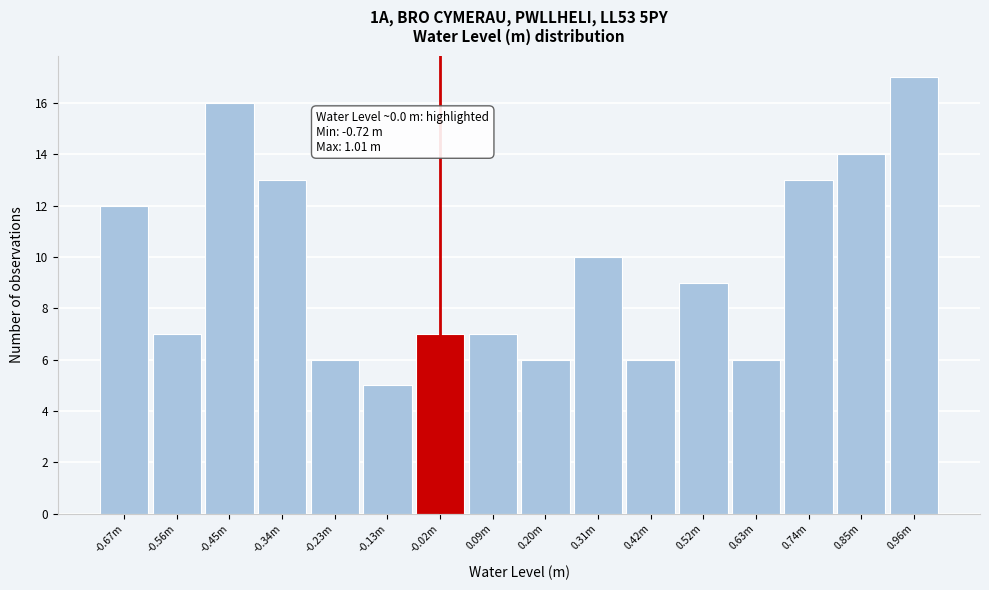

Reading left to right, what are all the values shown in this chart?

12	7	16	13	6	5	7	7	6	10	6	9	6	13	14	17